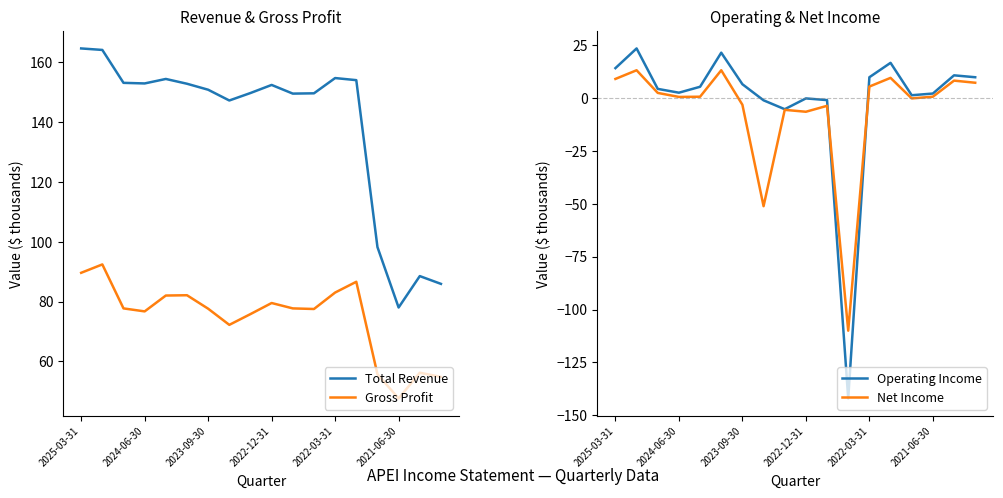

True or false: Operating Income and Total Revenue intersect in this chart.

False